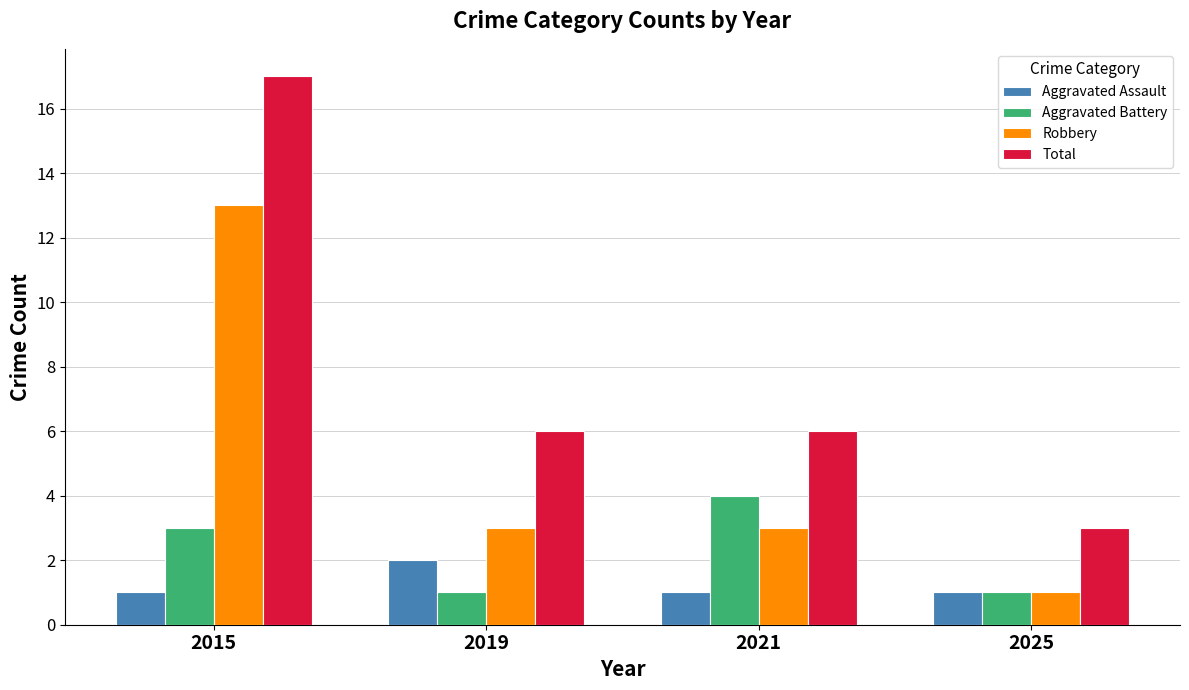

What is the sum of the Aggravated Assault values at 2025 and 2015?

2